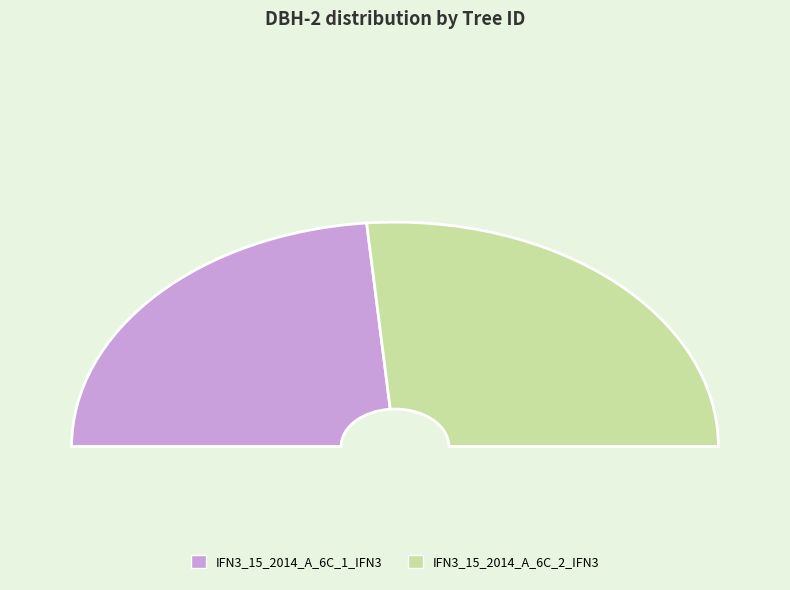

Count the number of slices in the pie.

2